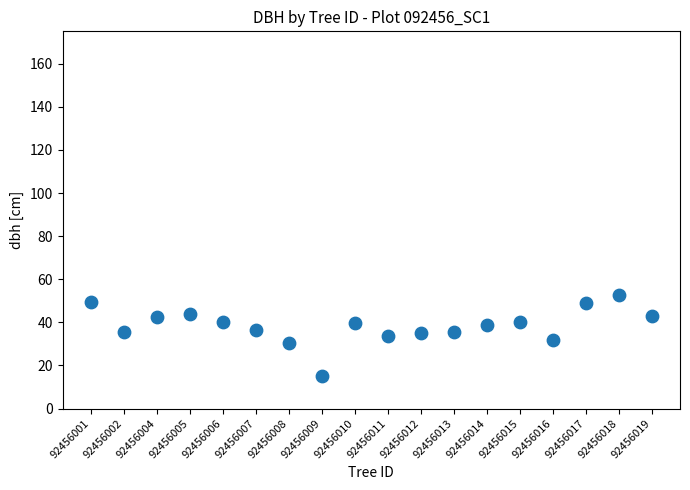

What is the range of Y values (max minus min)?

37.8